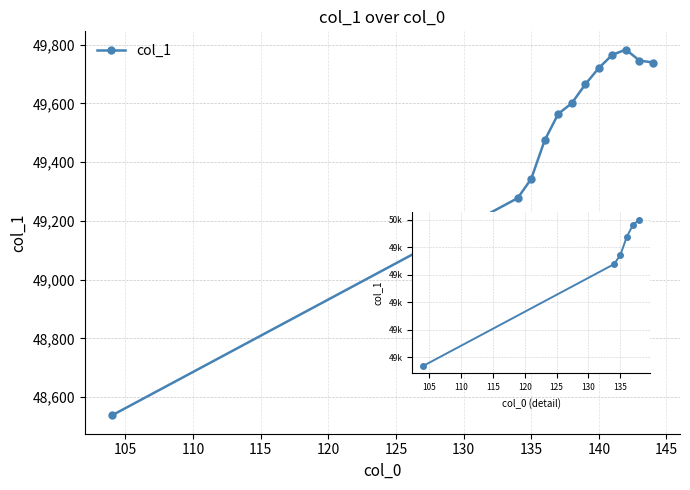

What is the value of the 5th point from the left?

49564.7